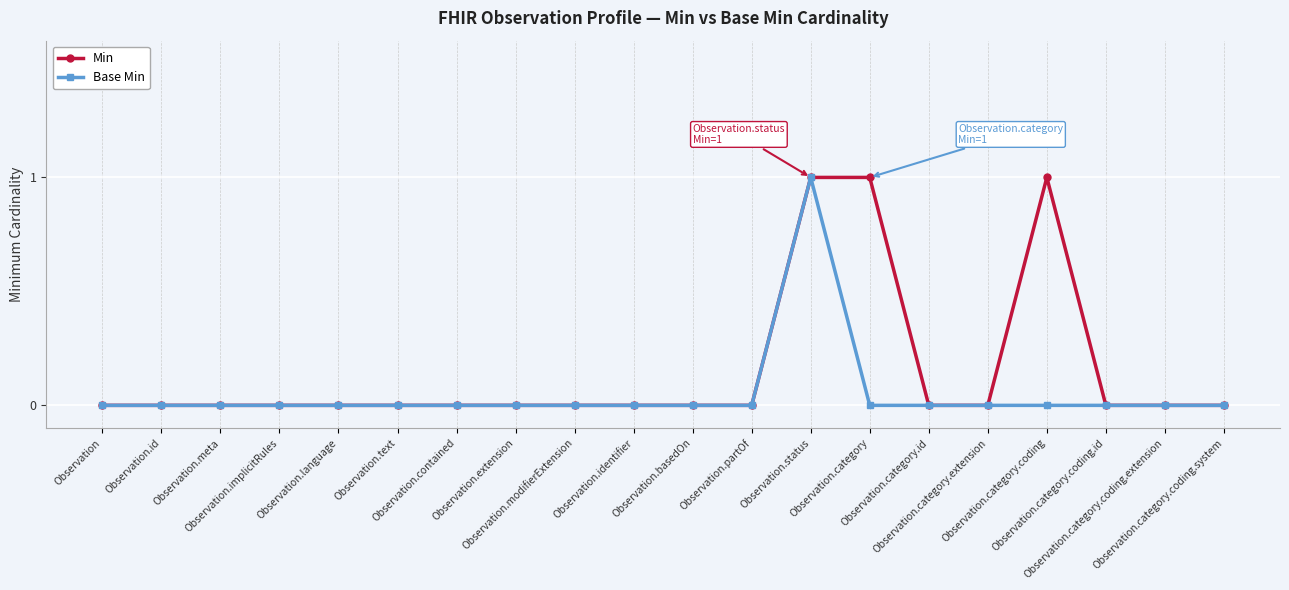

Count the Min values in the range 0 to 1.

20